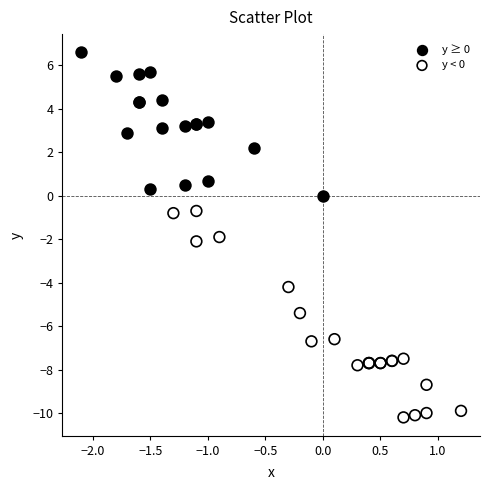

Which series contains the lowest Y value?

y < 0